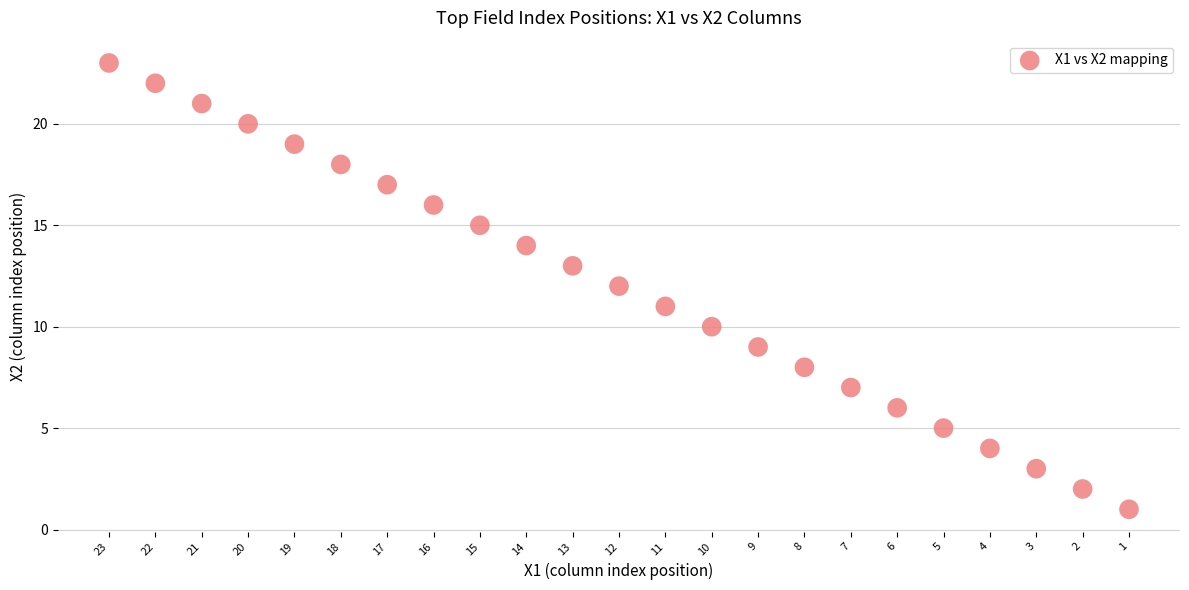

What is the range of X values (max minus min)?

22